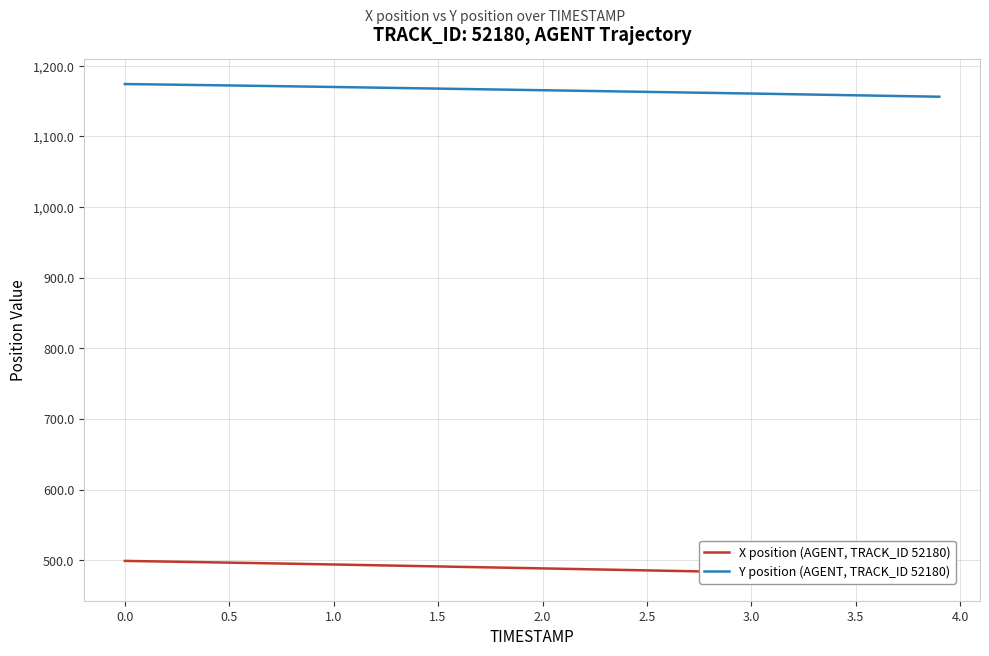

Which series has the largest range (max minus min)?

X position (AGENT, TRACK_ID 52180)